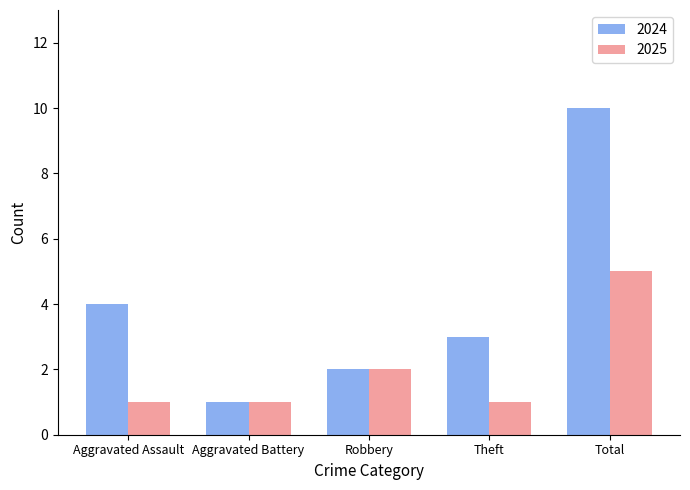

What is the maximum value shown in the chart?

10